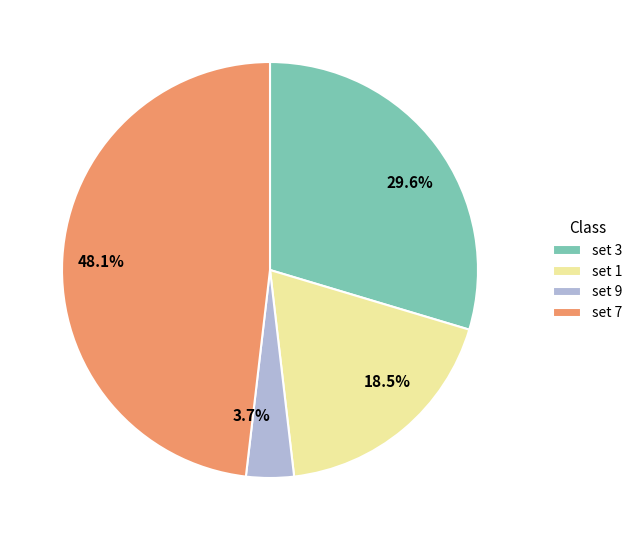

To the nearest percent, what is the difference between the set 3 and set 7 slice percentages?

19%